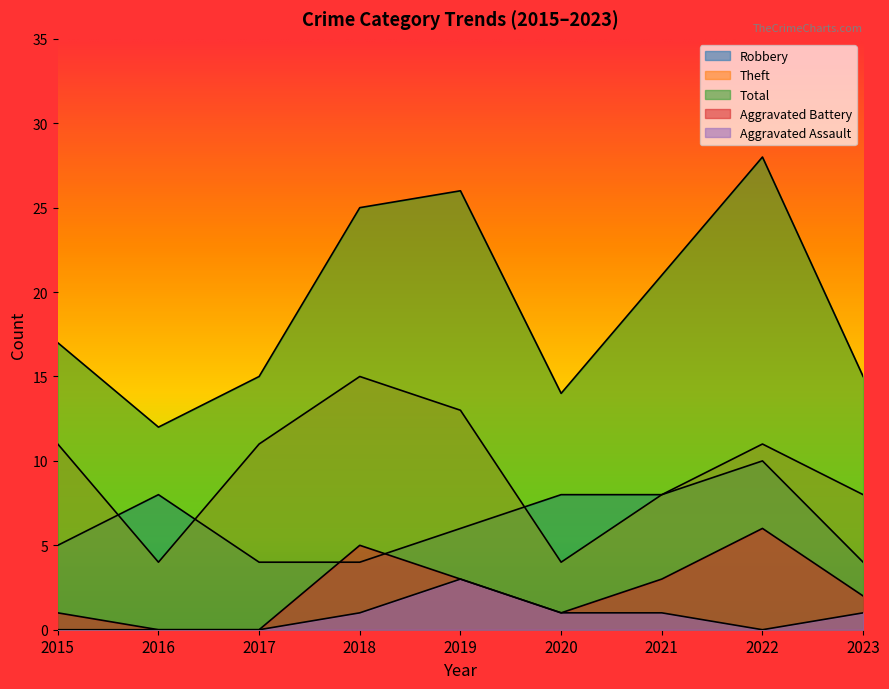

What is the difference between the maximum and minimum values in the Theft series?

11